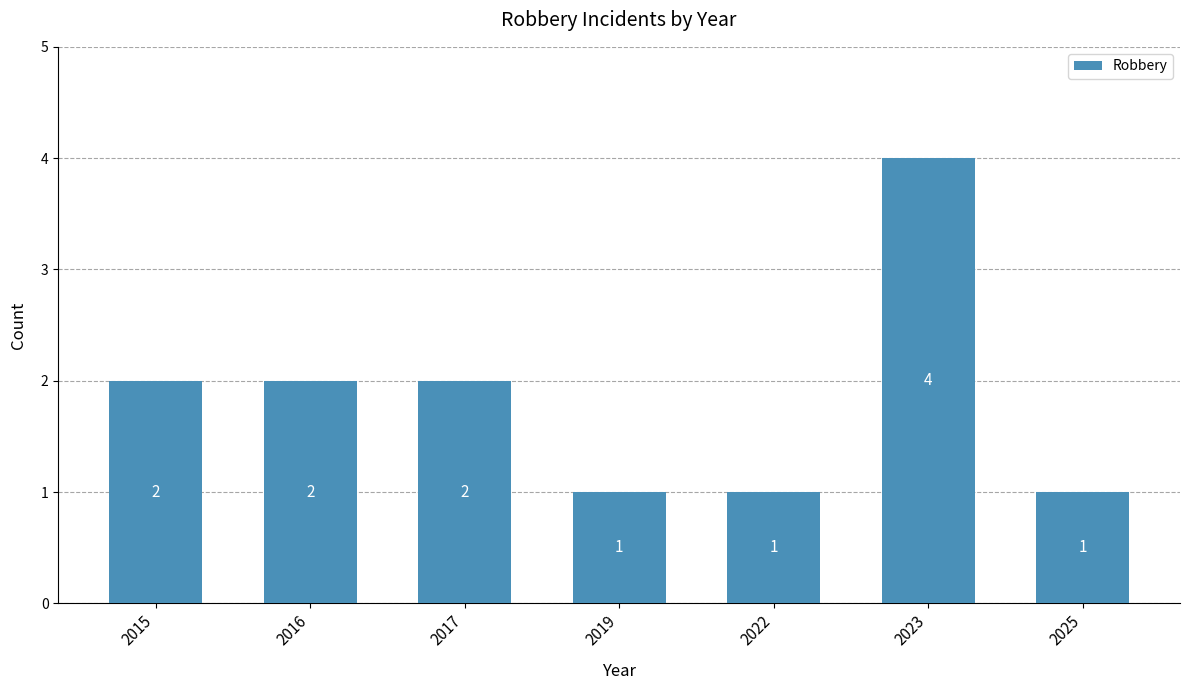

Is it true that the value at 2022 is 1?

True